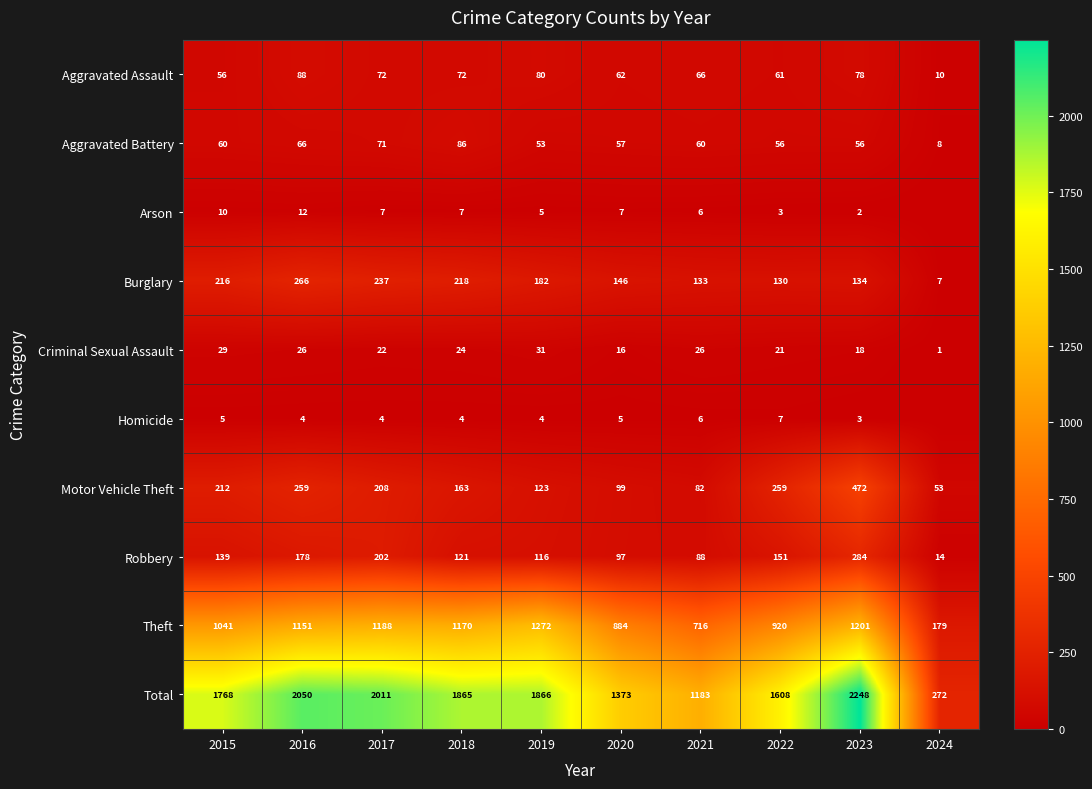

True or false: Criminal Sexual Assault has a value of 26 at 2023.

False